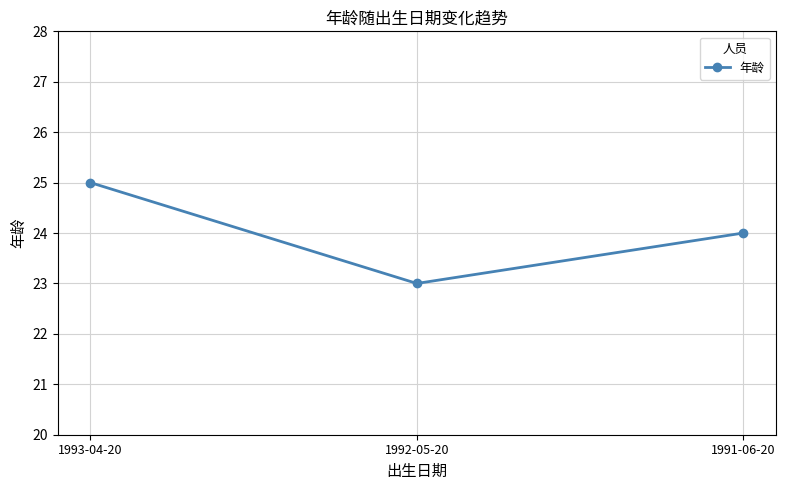

What is the ratio of the value at 1991-06-20 to the value at 1993-04-20?

1.0